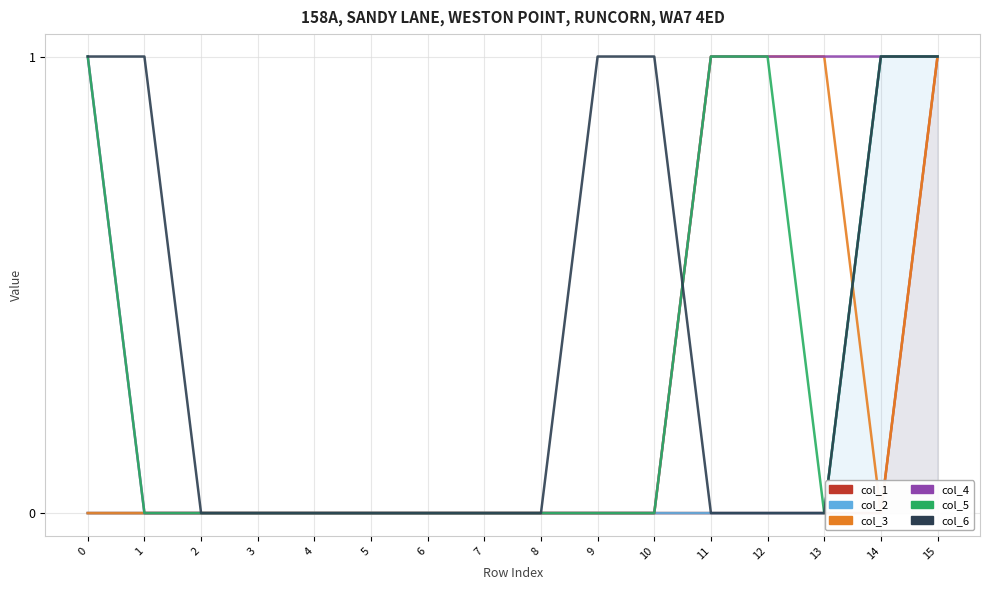

What is the difference between the col_5 values at 11 and 3?

1